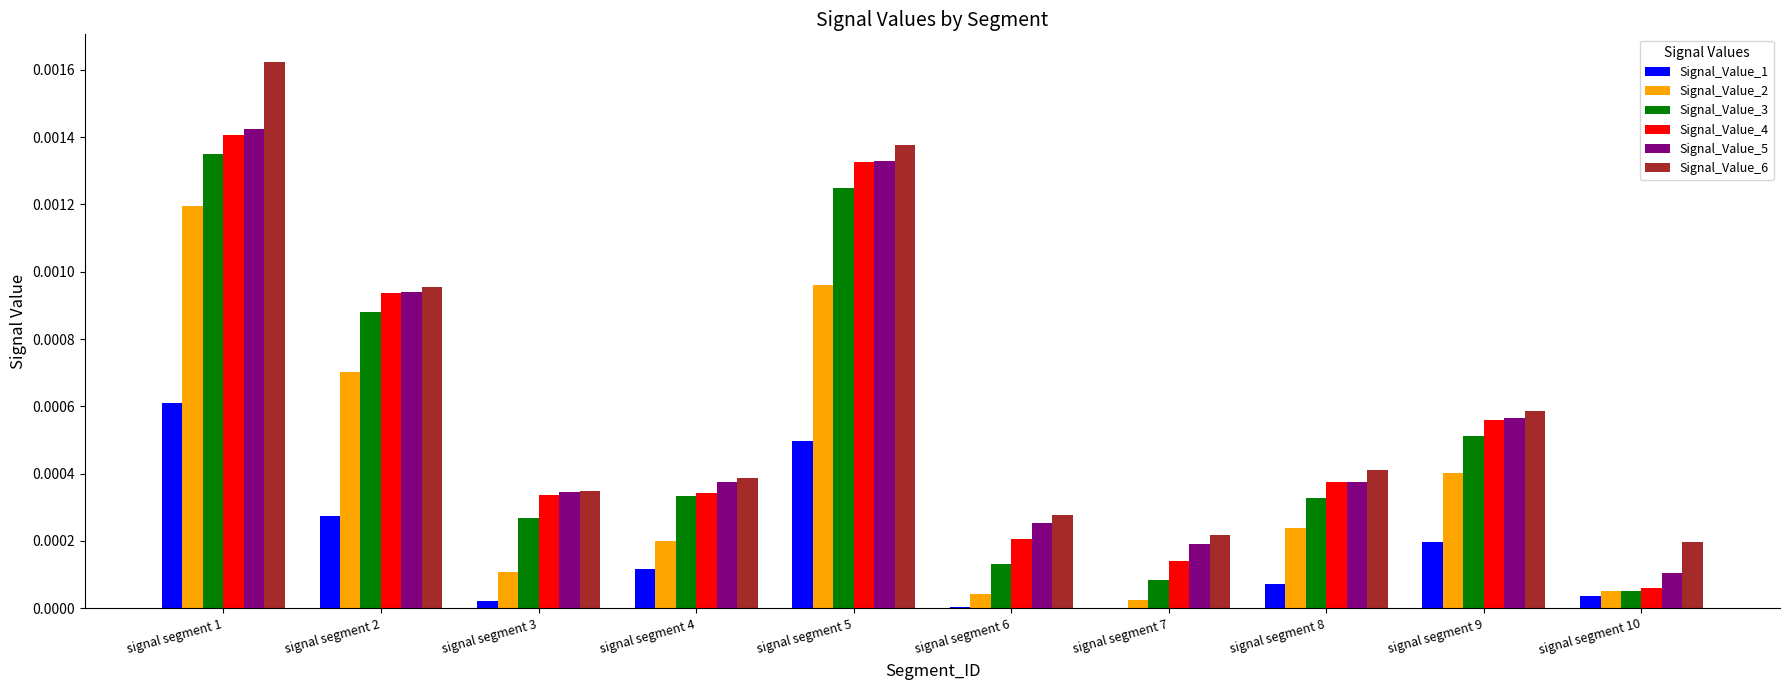

The Signal_Value_5 series shows 0.0 at signal segment 5. True or false?

True